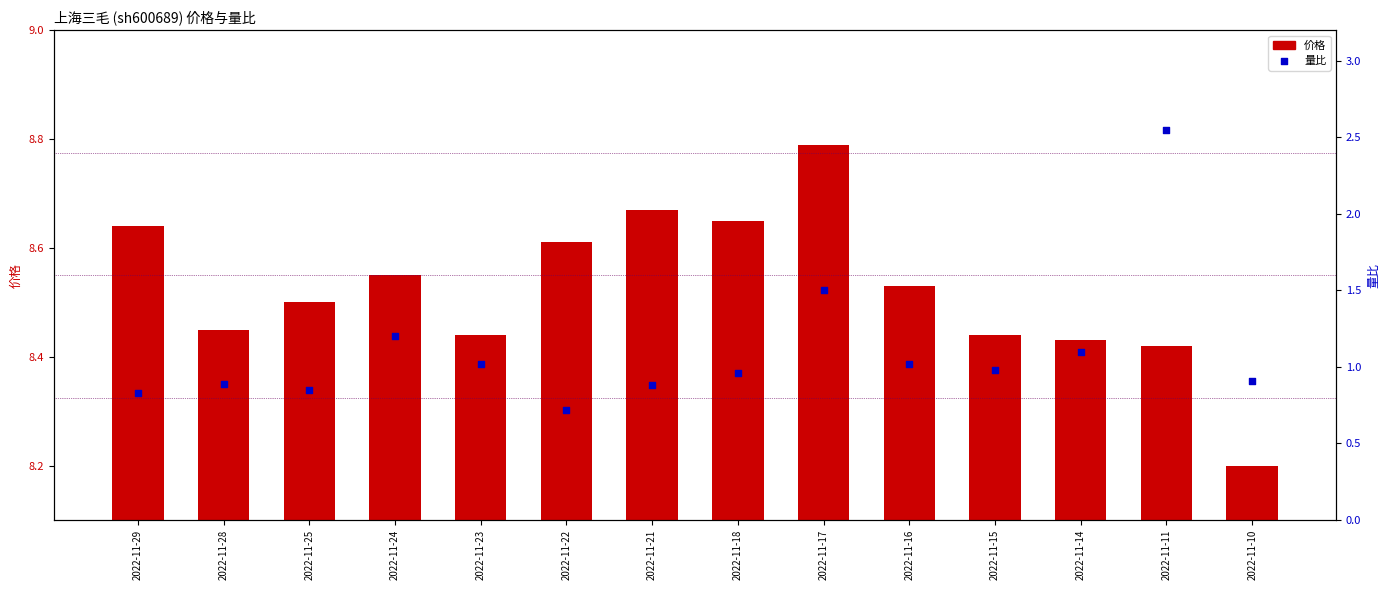

Which series has the widest spread of Y values?

量比